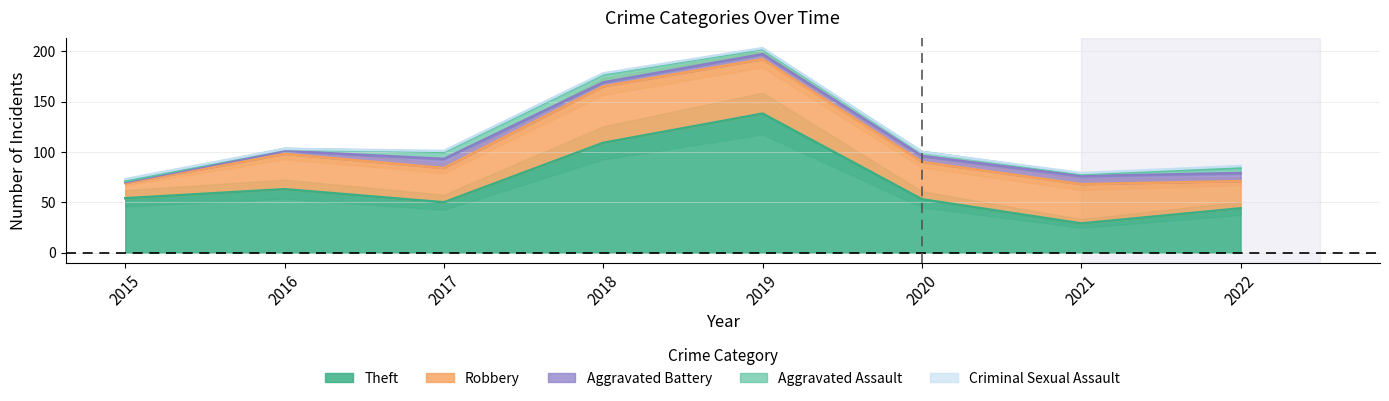

What are all the series names shown in the legend?

Theft, Robbery, Aggravated Battery, Aggravated Assault, Criminal Sexual Assault